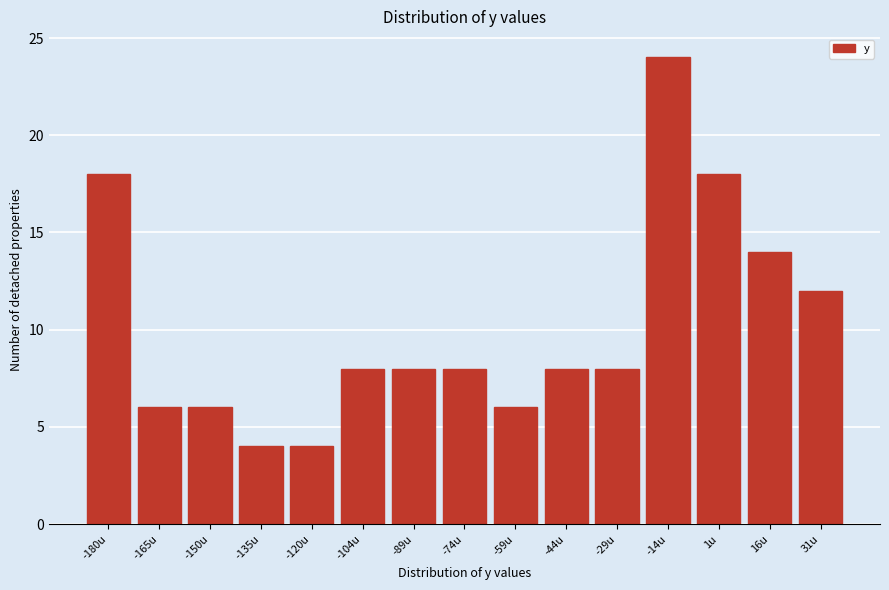

Reading right to left, list all the values displayed in this chart.

31u=12	16u=14	1u=18	-14u=24	-29u=8	-44u=8	-59u=6	-74u=8	-89u=8	-104u=8	-120u=4	-135u=4	-150u=6	-165u=6	-180u=18